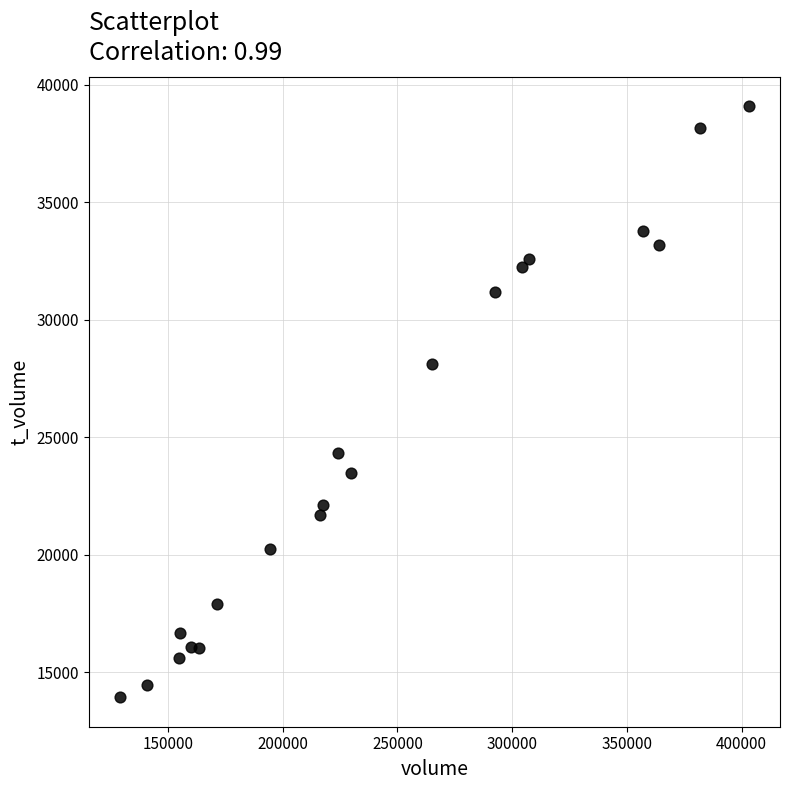

What Y value in the scatter plot is closest to 26511?

28098